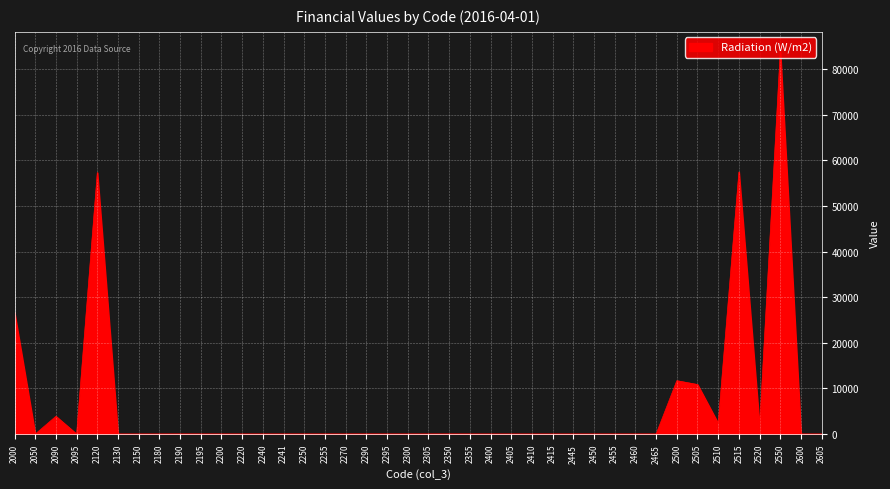

What is the maximum value shown in the chart?

84010